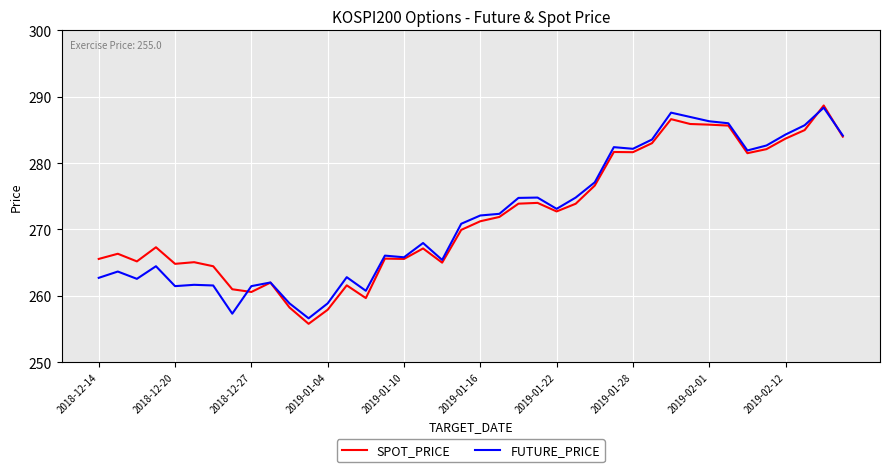

What is the minimum value for FUTURE_PRICE?

256.6